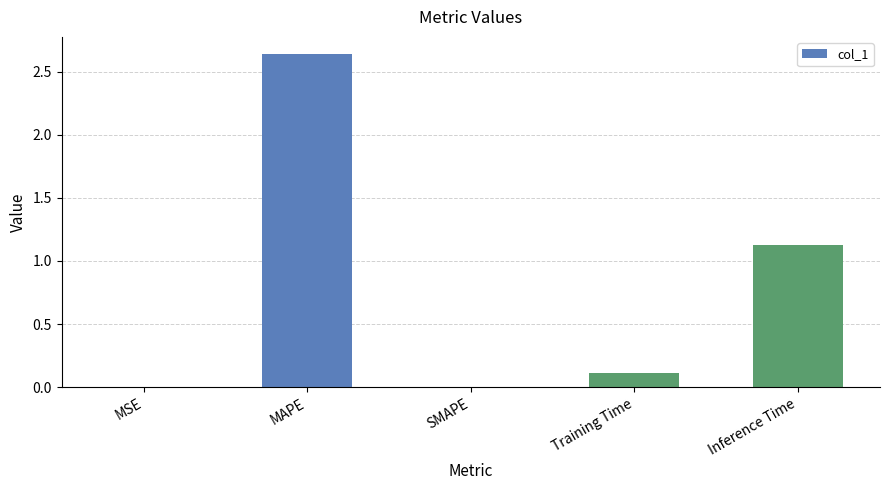

Count the number of categories in the chart.

5